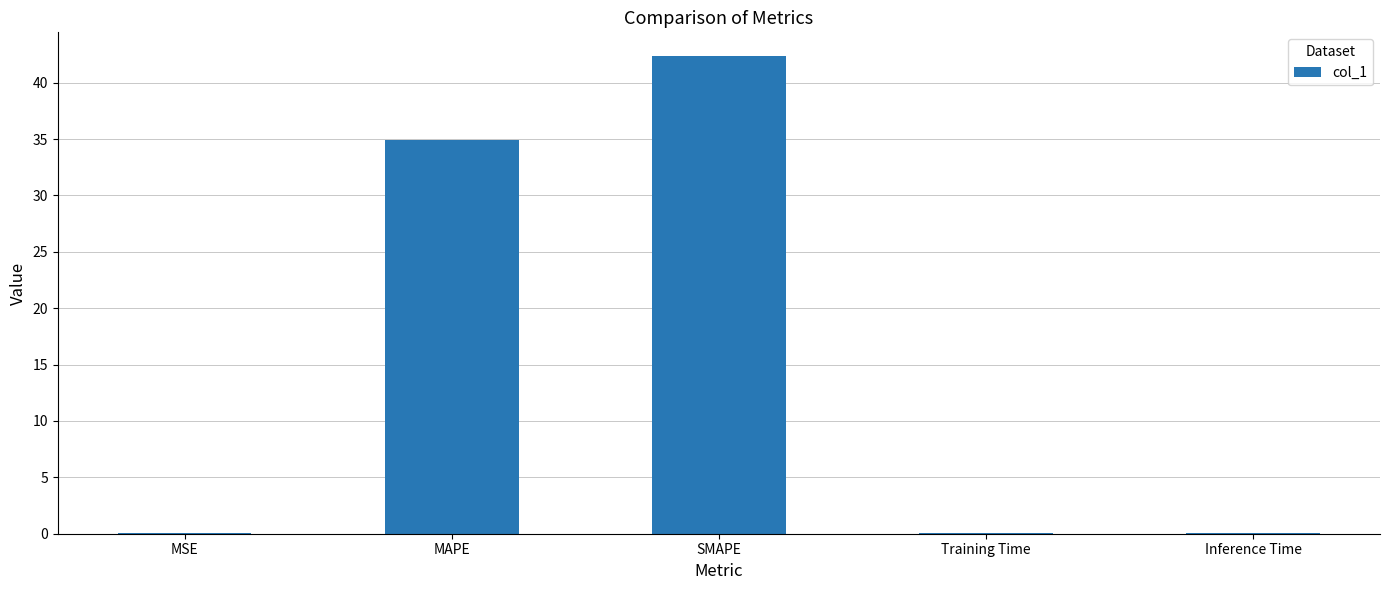

Count the number of data series in this chart.

1